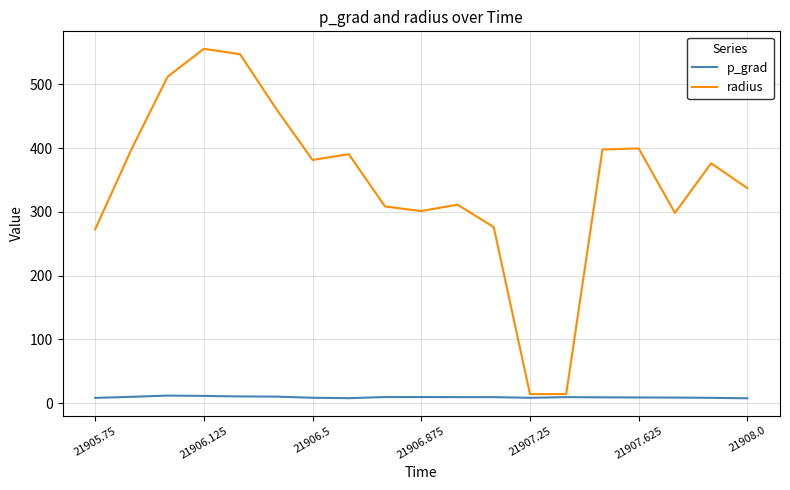

Which series has the widest spread of values?

radius